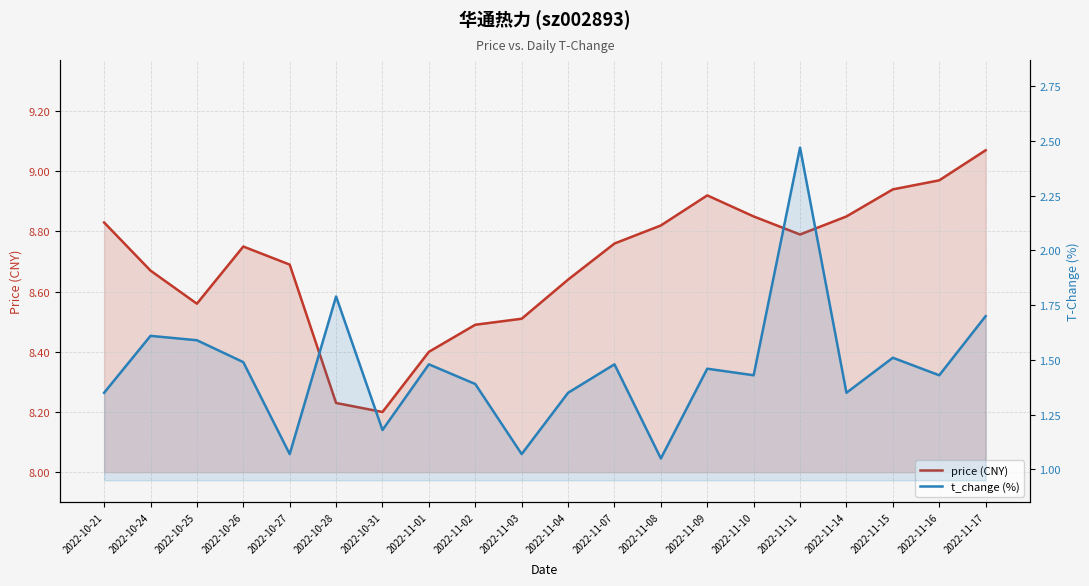

Which category has the highest value in the price (CNY) series?

2022-11-17